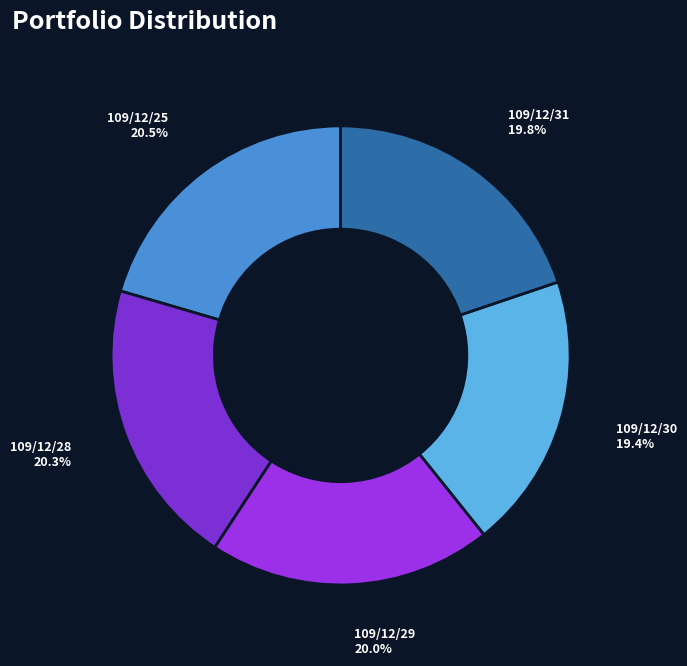

How many slices are in this pie chart?

5